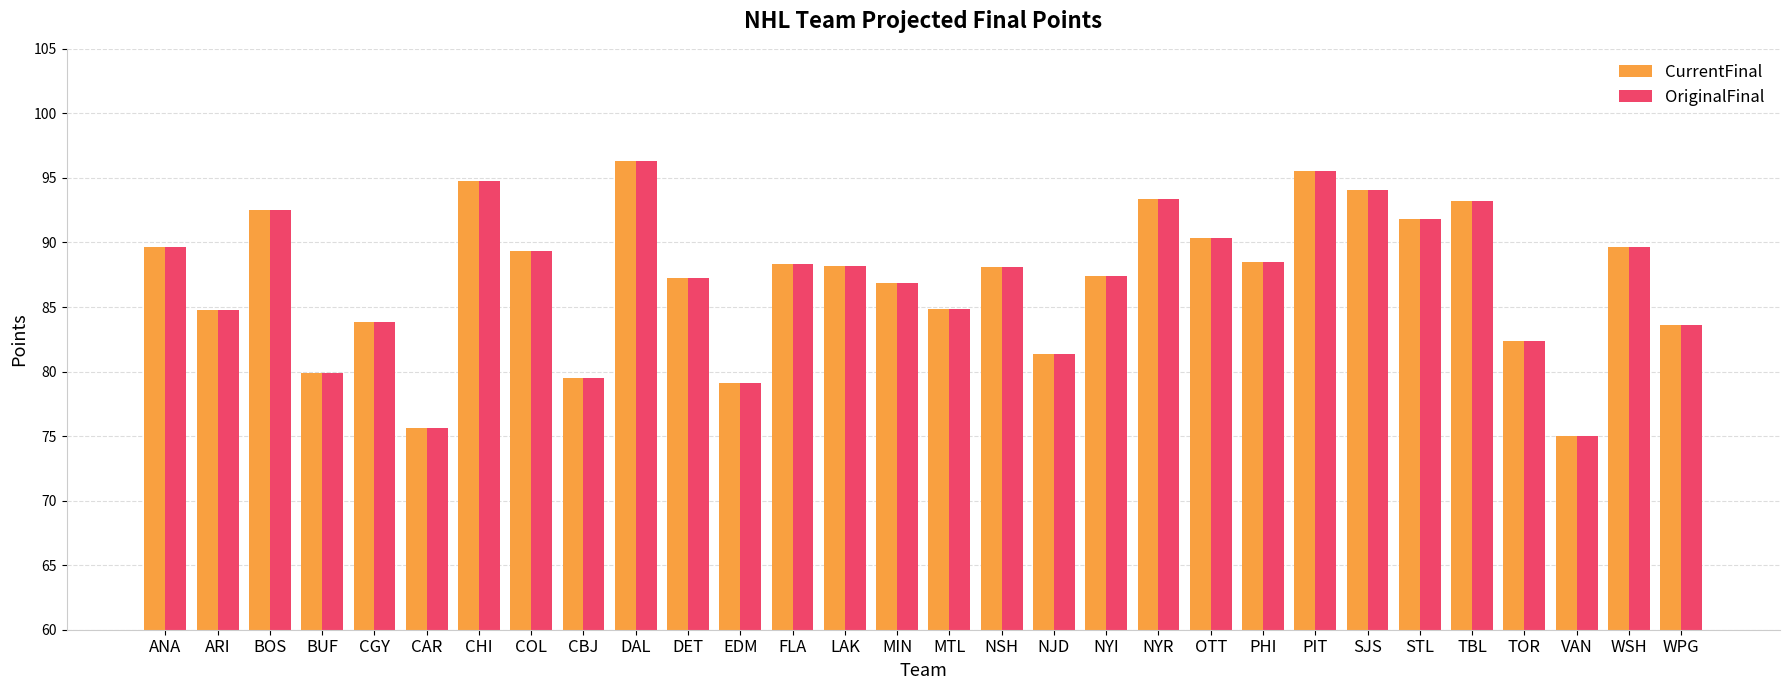

What is the difference between the second highest and second lowest values in the OriginalFinal series?

19.9